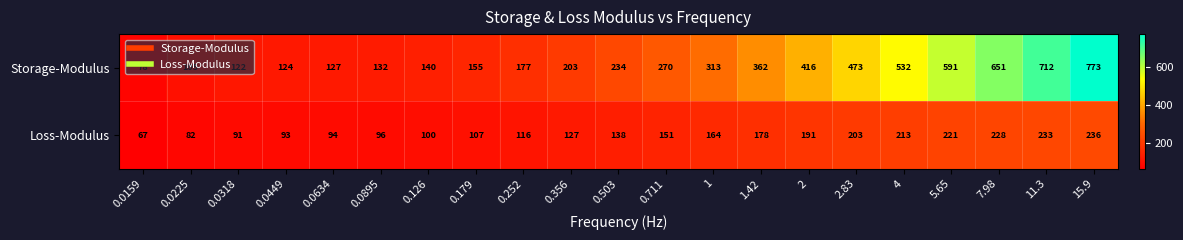

How many data points in Loss-Modulus are less than 138?

10